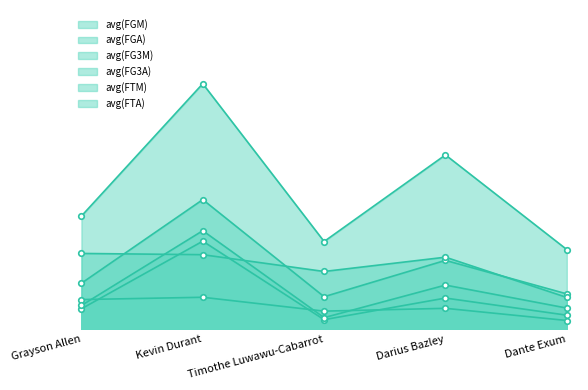

At which category is the sum across all series the highest?

Kevin Durant